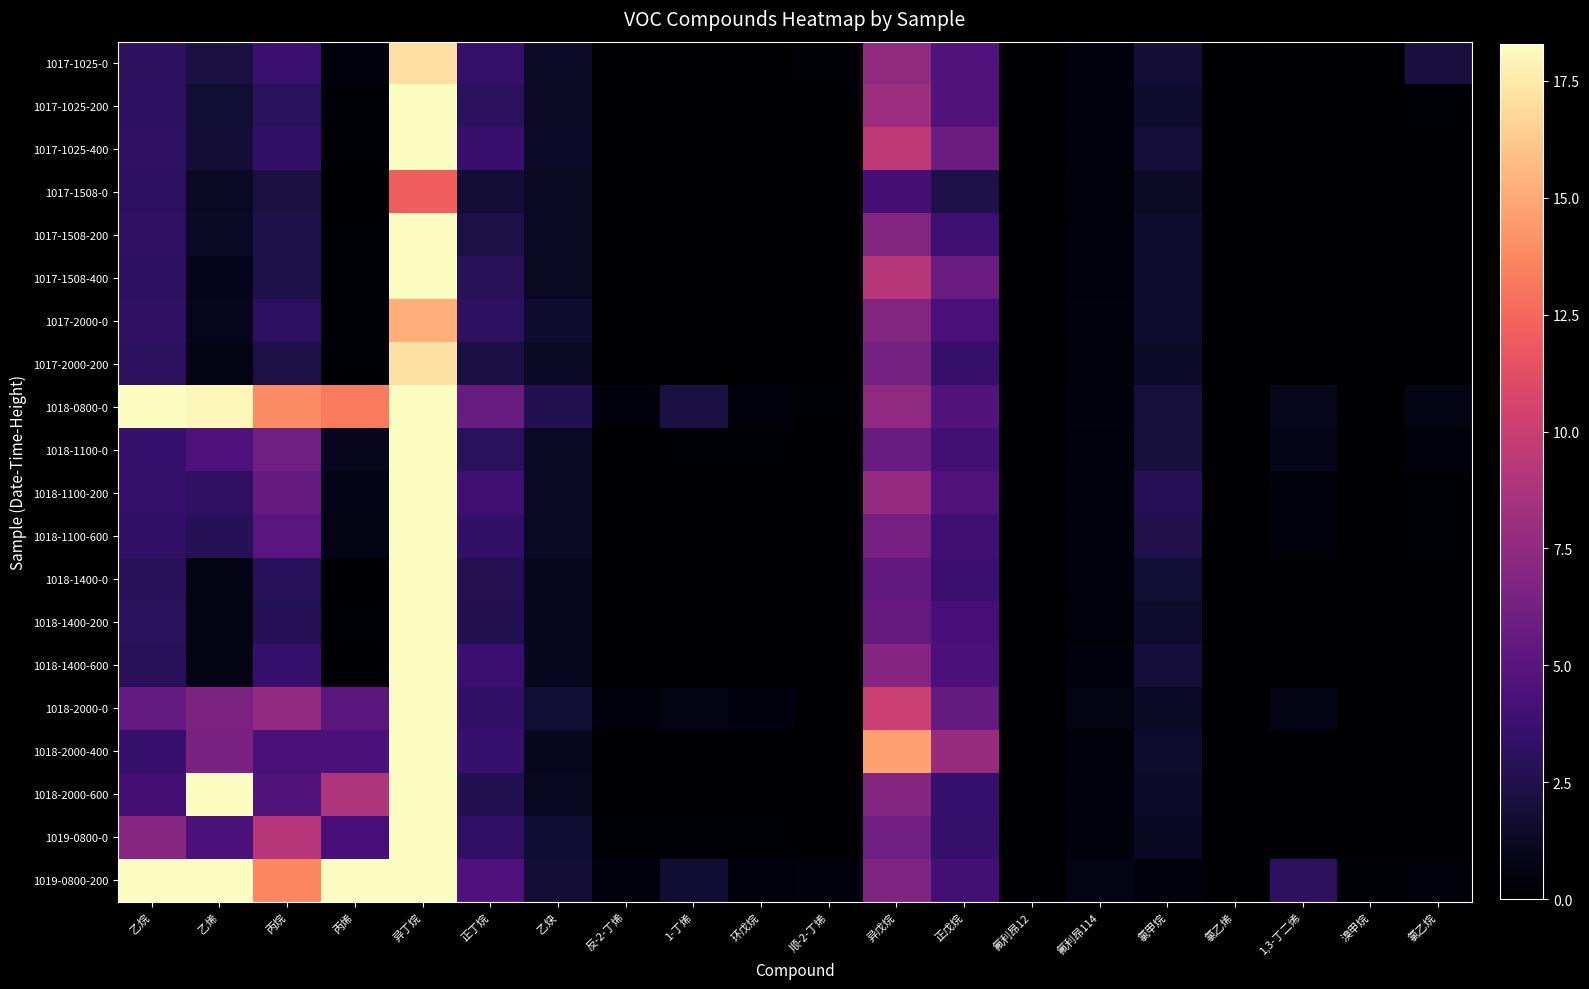

What is the total value across all series at 氯甲烷?

33.5